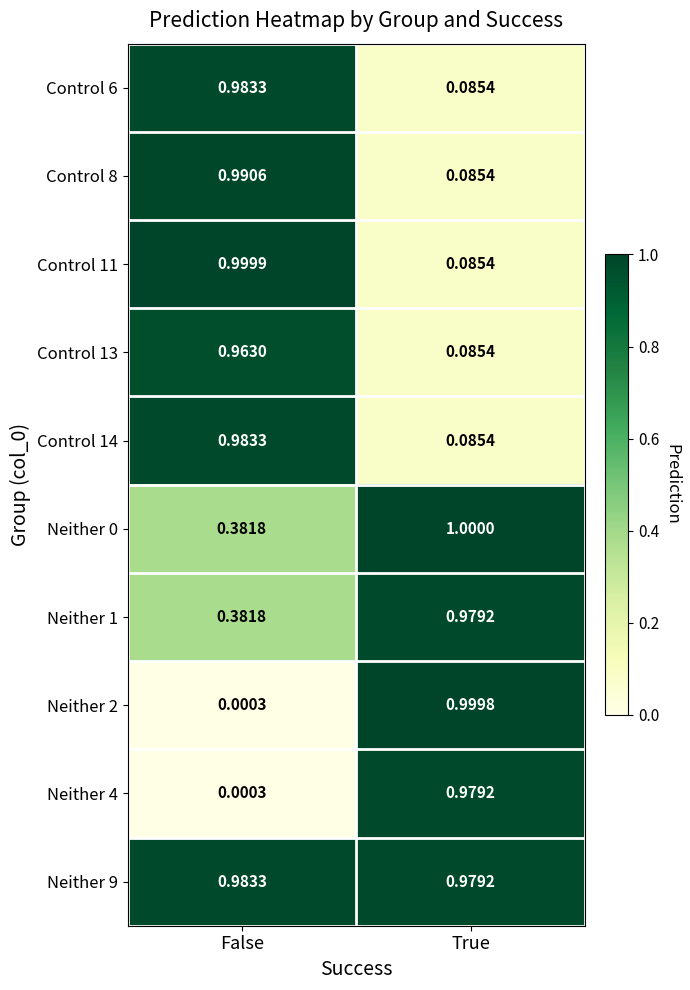

What is the total value across all series at False?

6.7